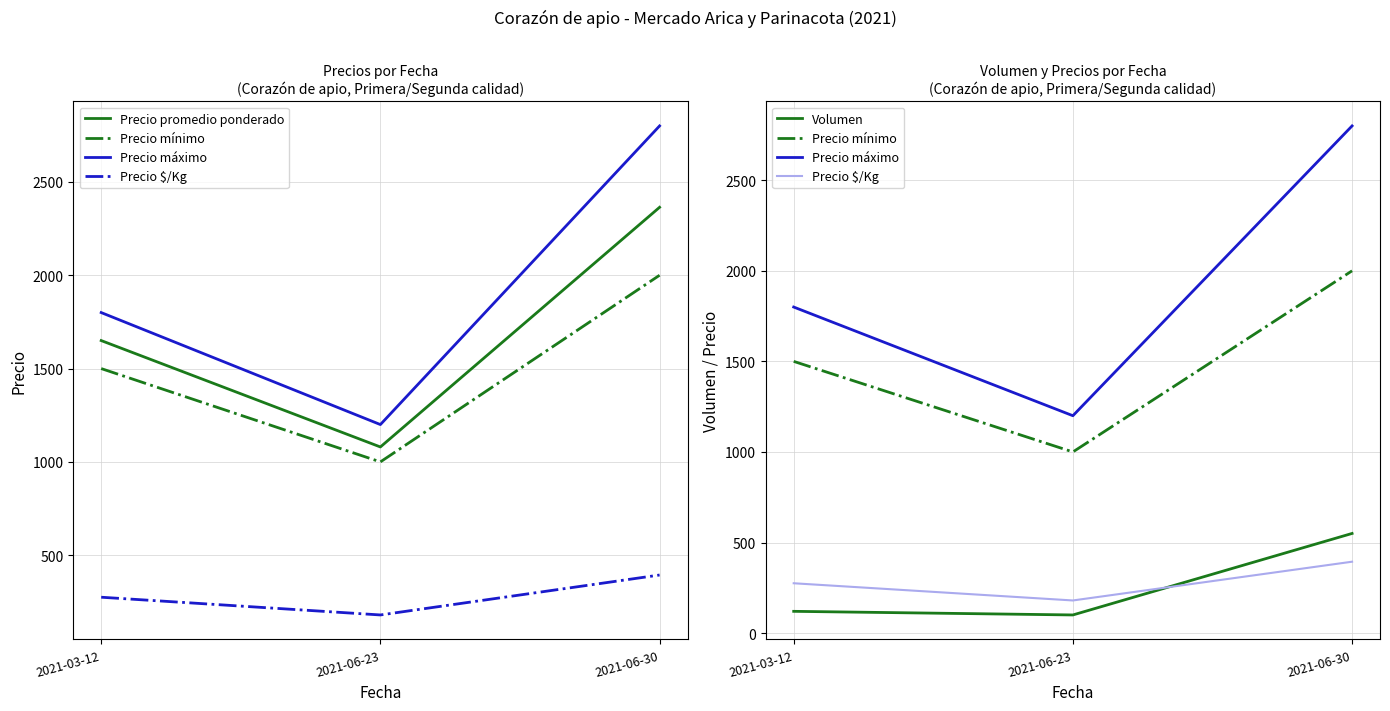

Reading left to right, list all the values displayed in this chart.

Precio promedio ponderado: 1650	1080	2364
Precio mínimo: 1500	1000	2000
Precio máximo: 1800	1200	2800
Precio $/Kg: 275	180	394
Volumen: 120	100	550